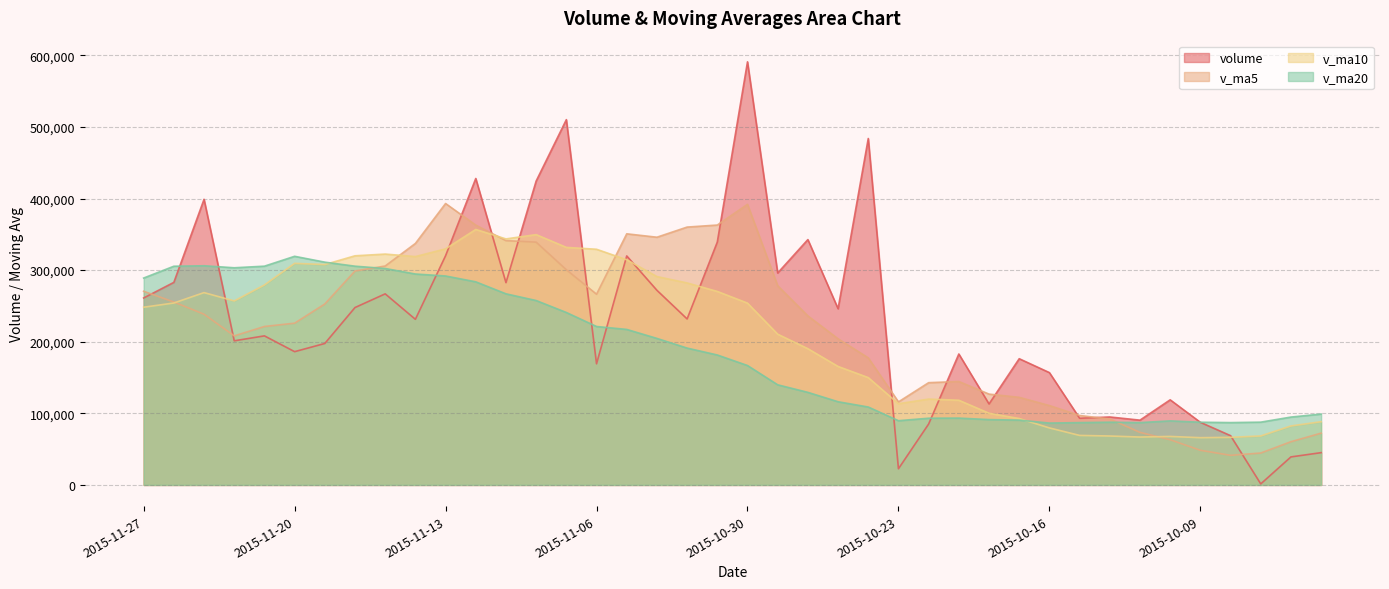

Which series ends up on top after the final intersection of v_ma20 and volume?

v_ma20